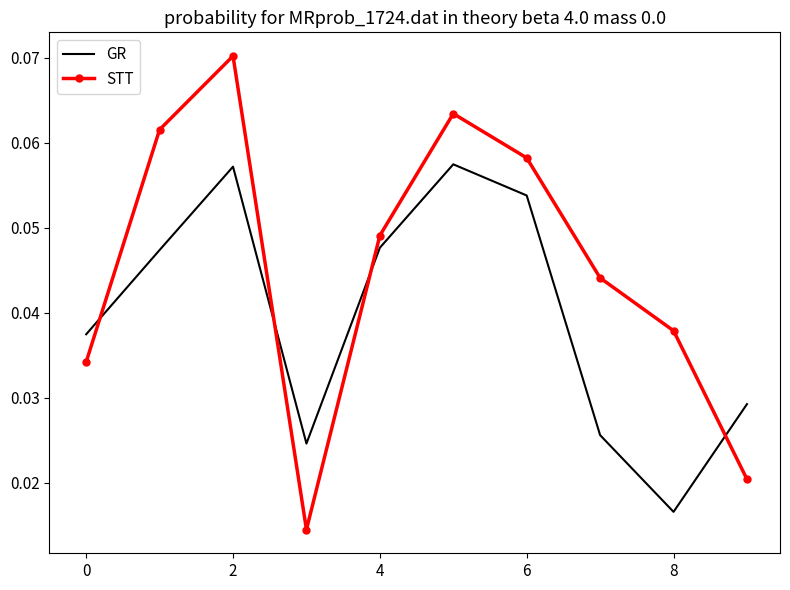

What are all the series names shown in the legend?

GR, STT